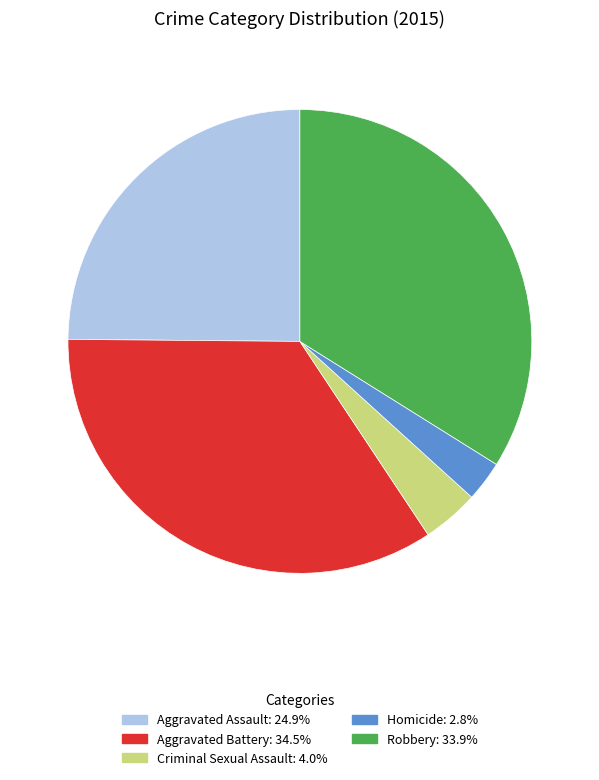

Does Aggravated Assault represent more than half of the total?

No